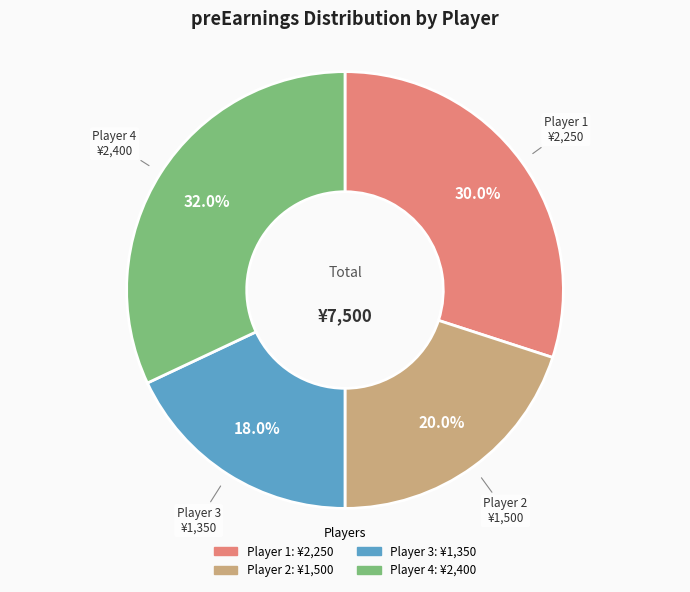

What percentage do Player 1 and Player 4 together represent?

62.0%